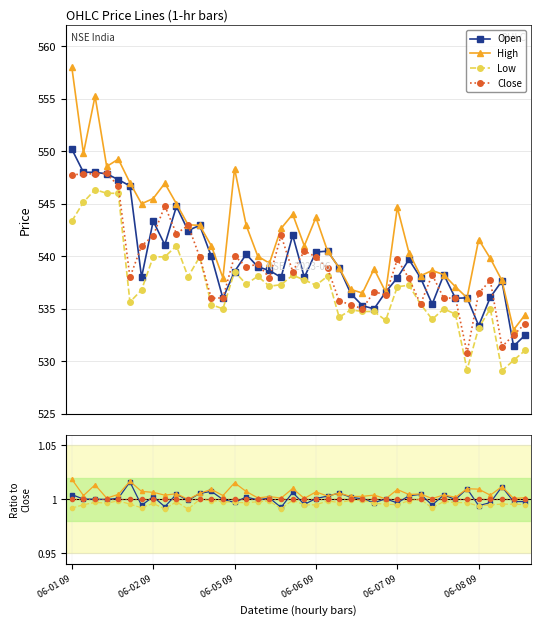

What is the value of the High point at the 2nd from the left?

1.0